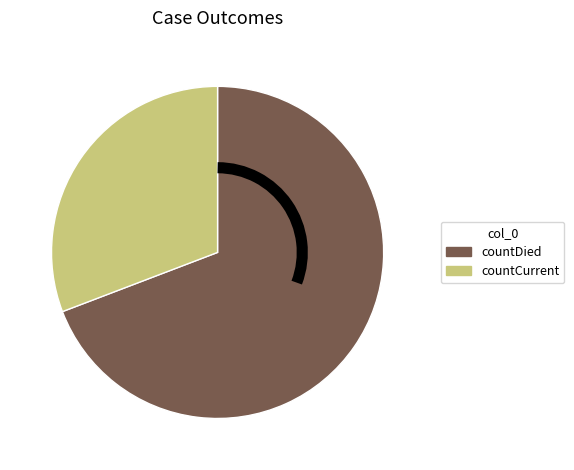

True or false: countCurrent accounts for 16% of the total.

False